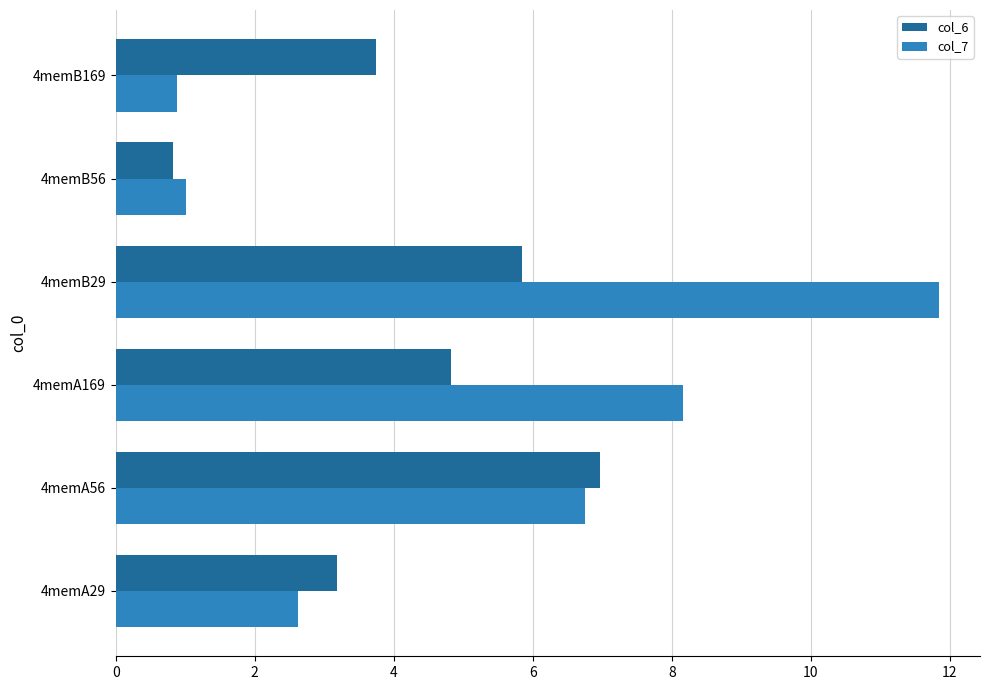

The value of col_7 at 4memA56 is 1.4. True or false?

False